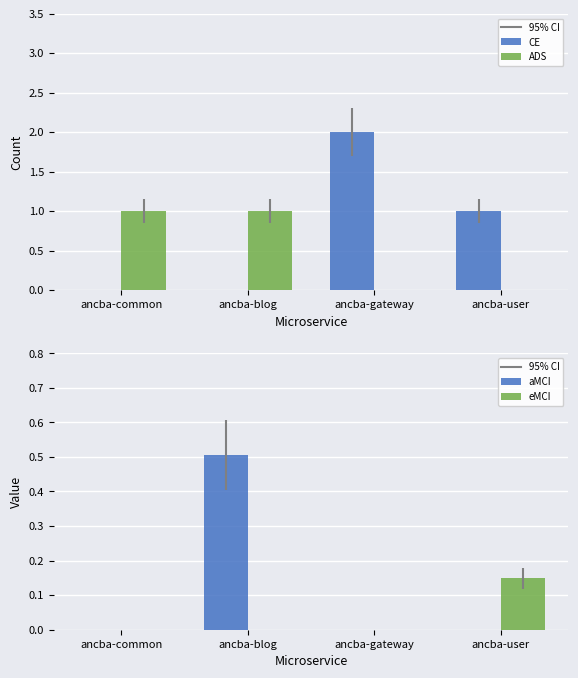

Reading left to right, transcribe all the data shown in this chart.

CE: 0.0	0.0	2.0	1.0
ADS: 1.0	1.0	0.0	0.0
aMCI: 0.0	0.5	0.0	0.0
eMCI: 0.0	0.0	0.0	0.1